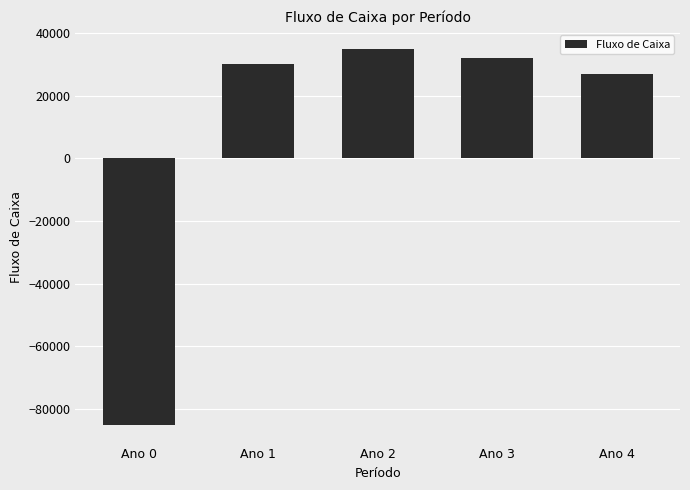

What is the minimum value shown in the chart?

-85000